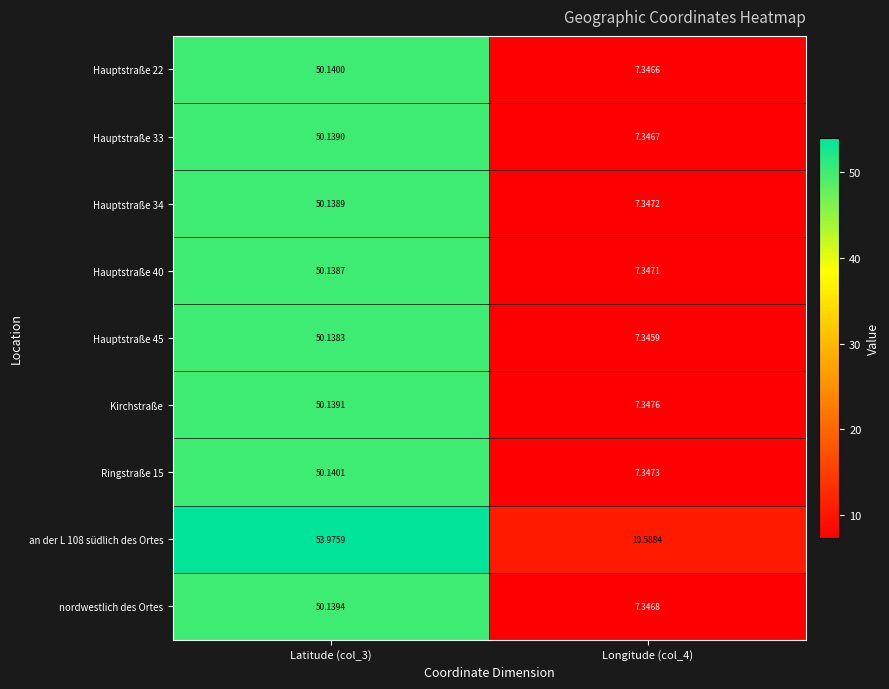

What is the spread (max minus min) of values at Longitude (col_4)?

3.2